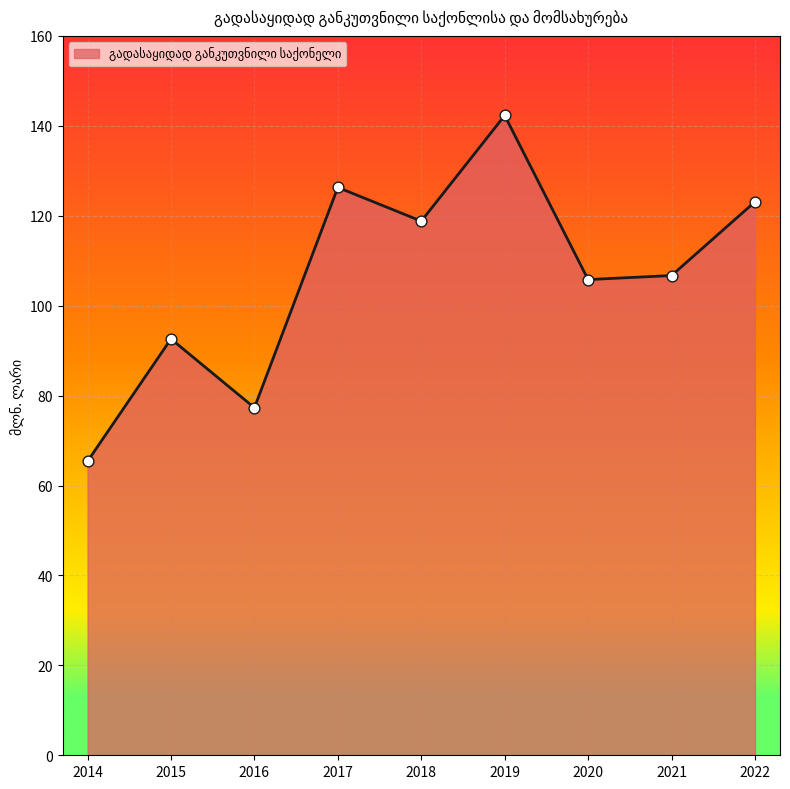

Between 2019 and 2016, which is larger?

2019